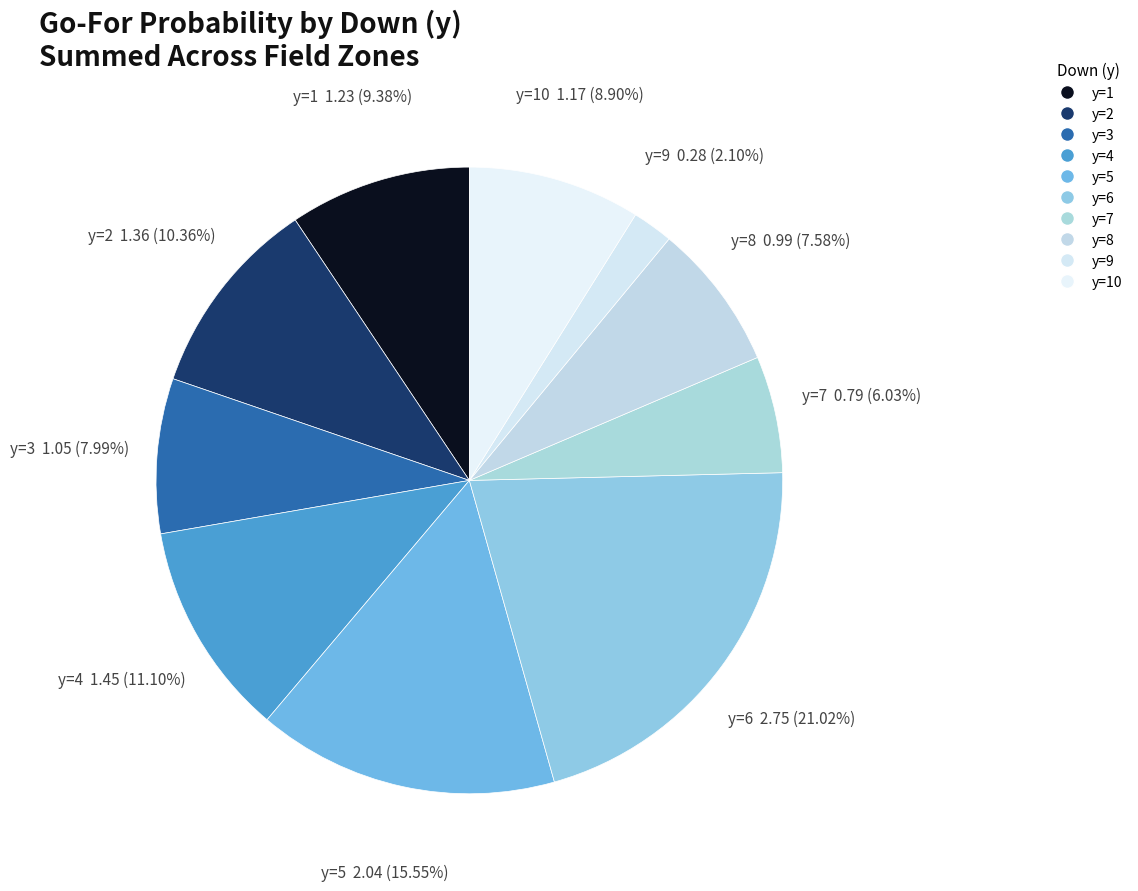

Combined, do y=8 and y=6 account for over 50%?

No